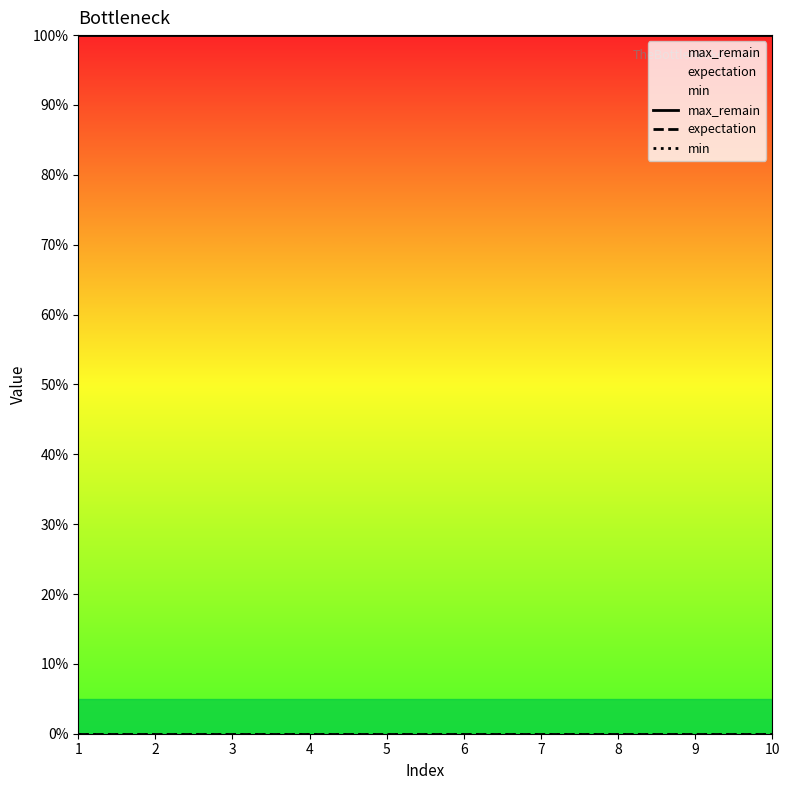

List the labels in order of expectation value, largest first.

1, 2, 3, 4, 5, 6, 7, 8, 9, 10